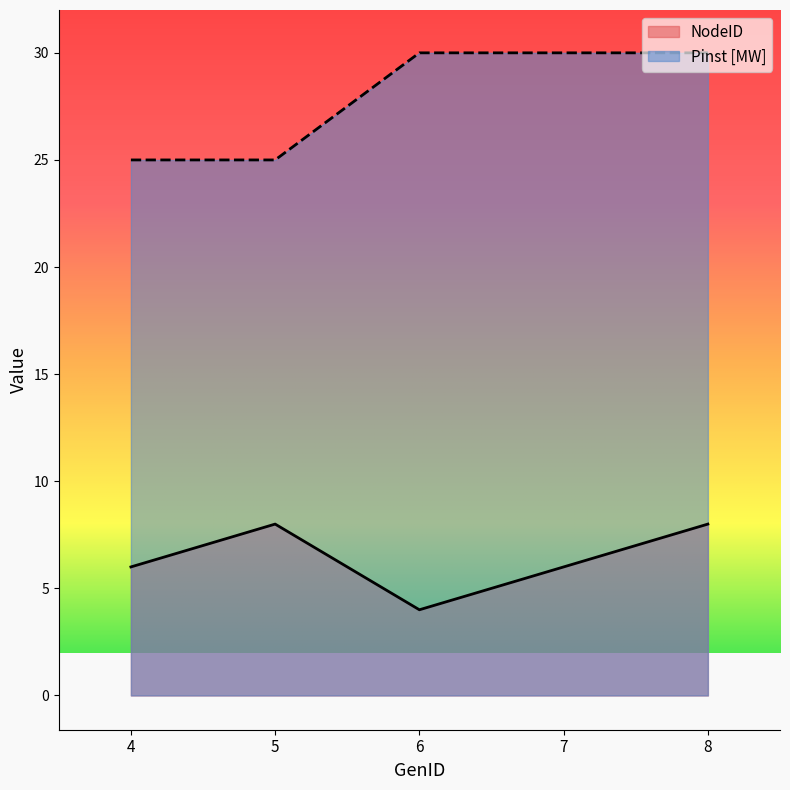

Does the chart have visible grid lines?

No